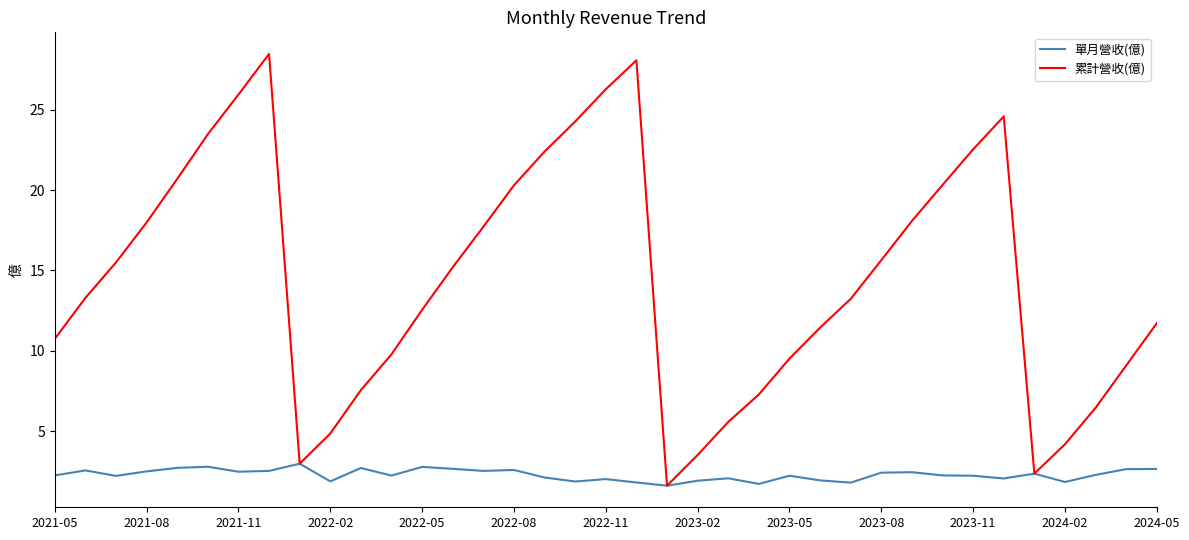

Which series has the widest spread of values?

累計營收(億)